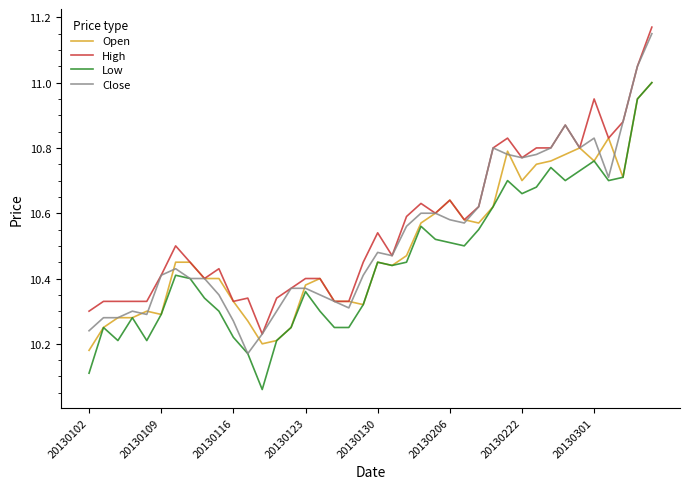

True or false: High and Low intersect in this chart.

False